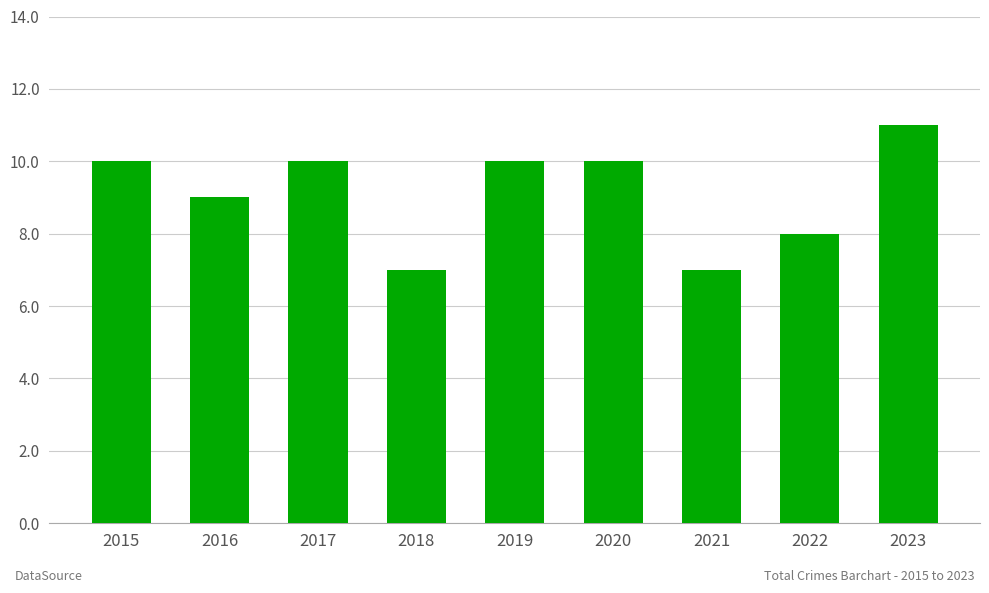

How many values are below 10?

4